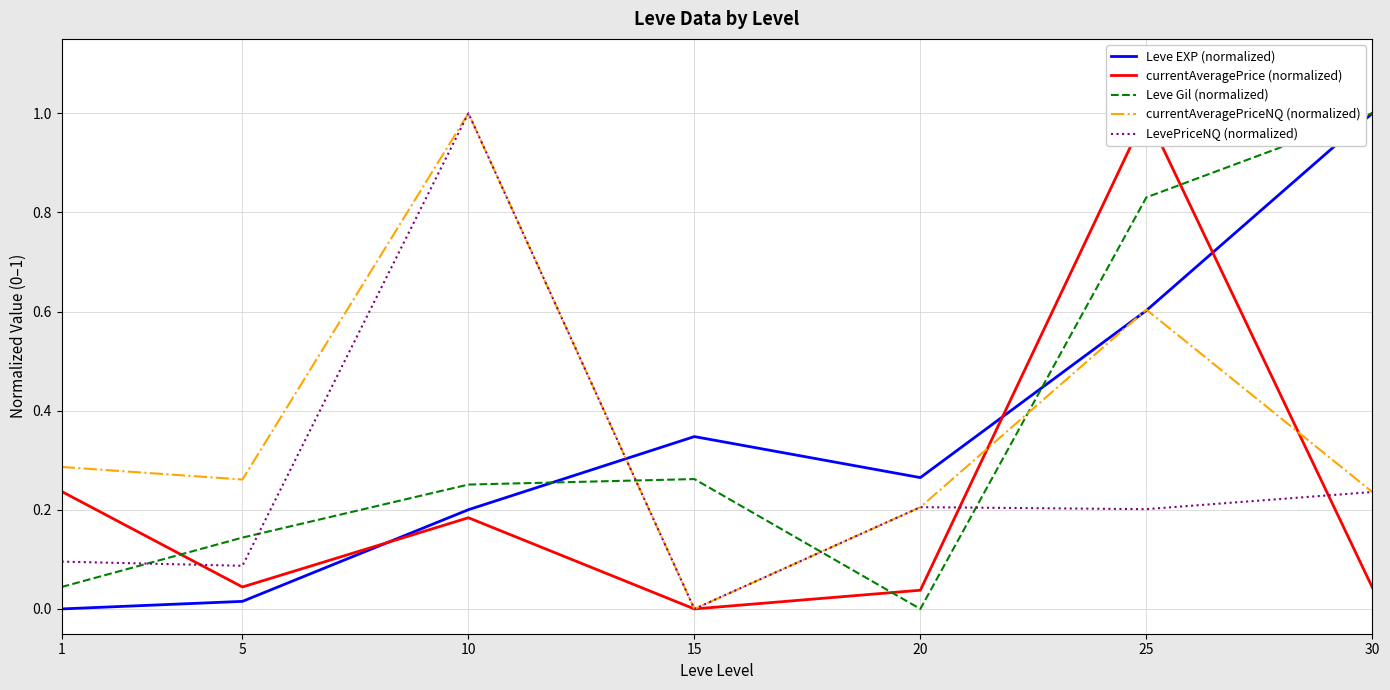

The value of LevePriceNQ (normalized) at 1 is 0.0. True or false?

False